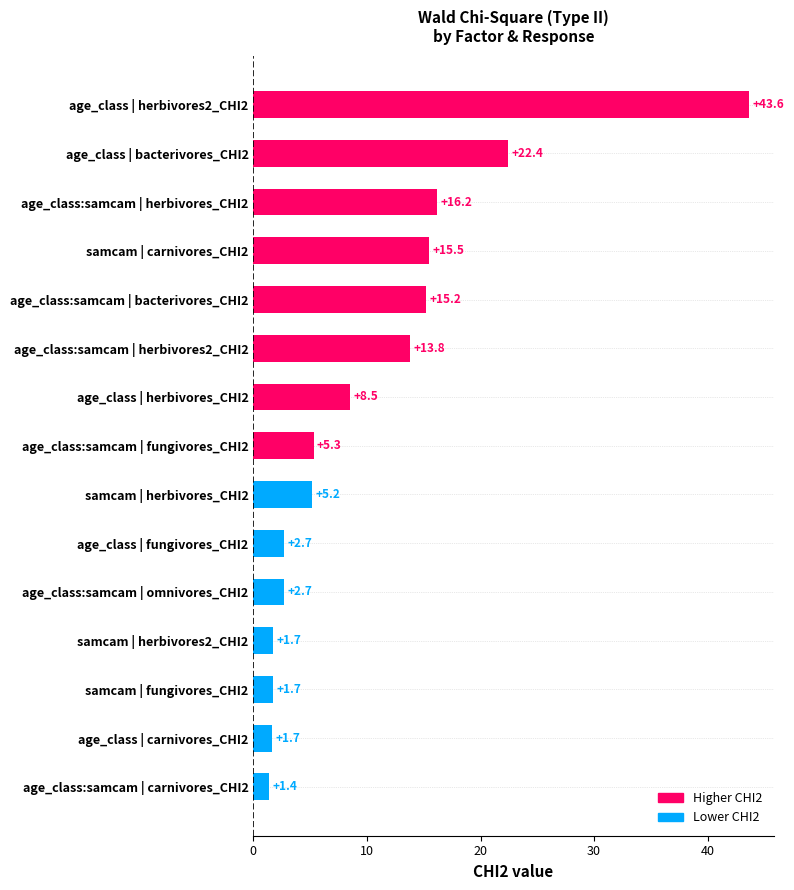

Is it true that the value at age_class:samcam | herbivores2_CHI2 is 5.1?

False